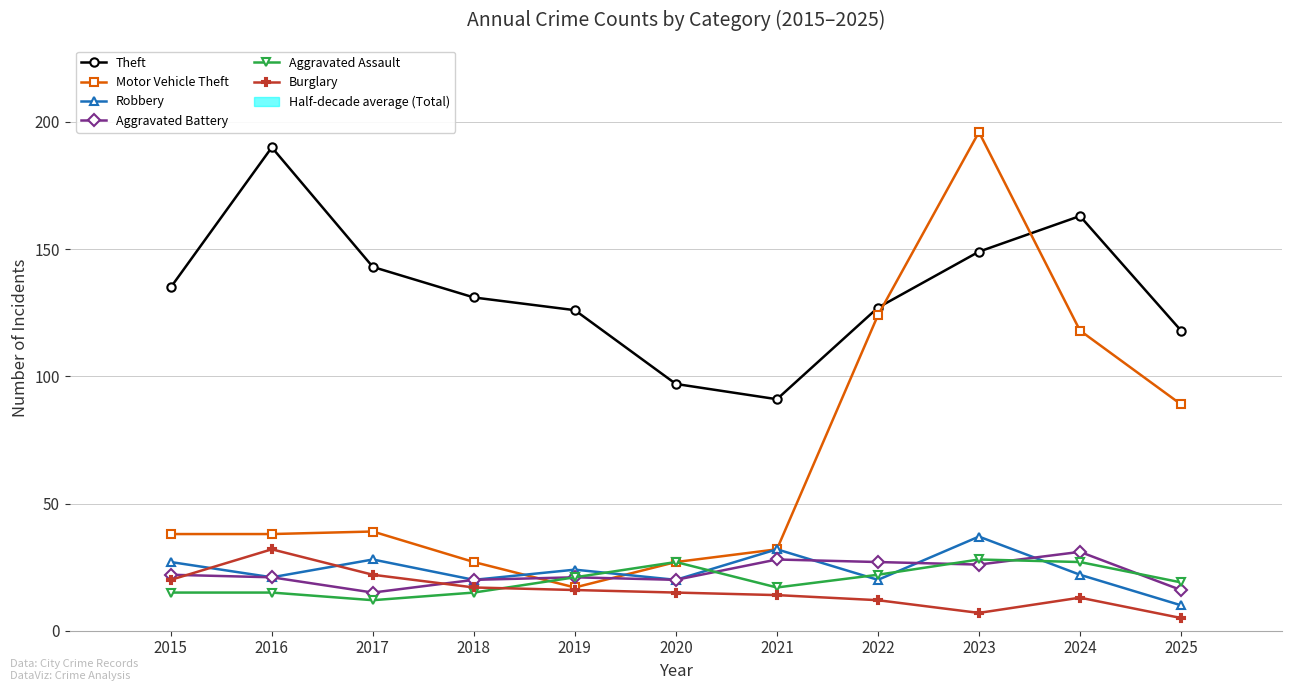

How many groups of bars are there?

11